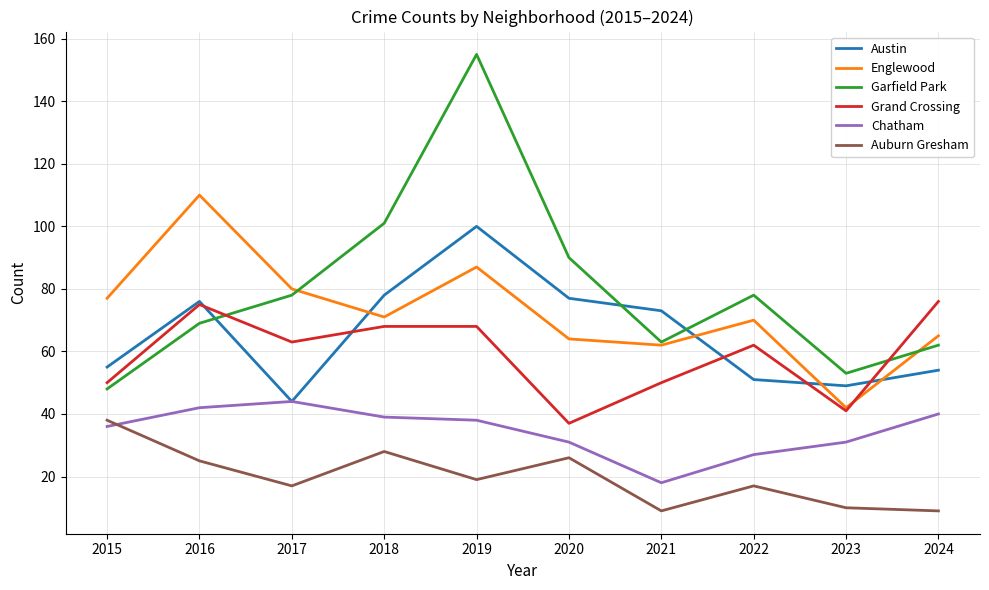

The Chatham series shows 62 at 2018. True or false?

False